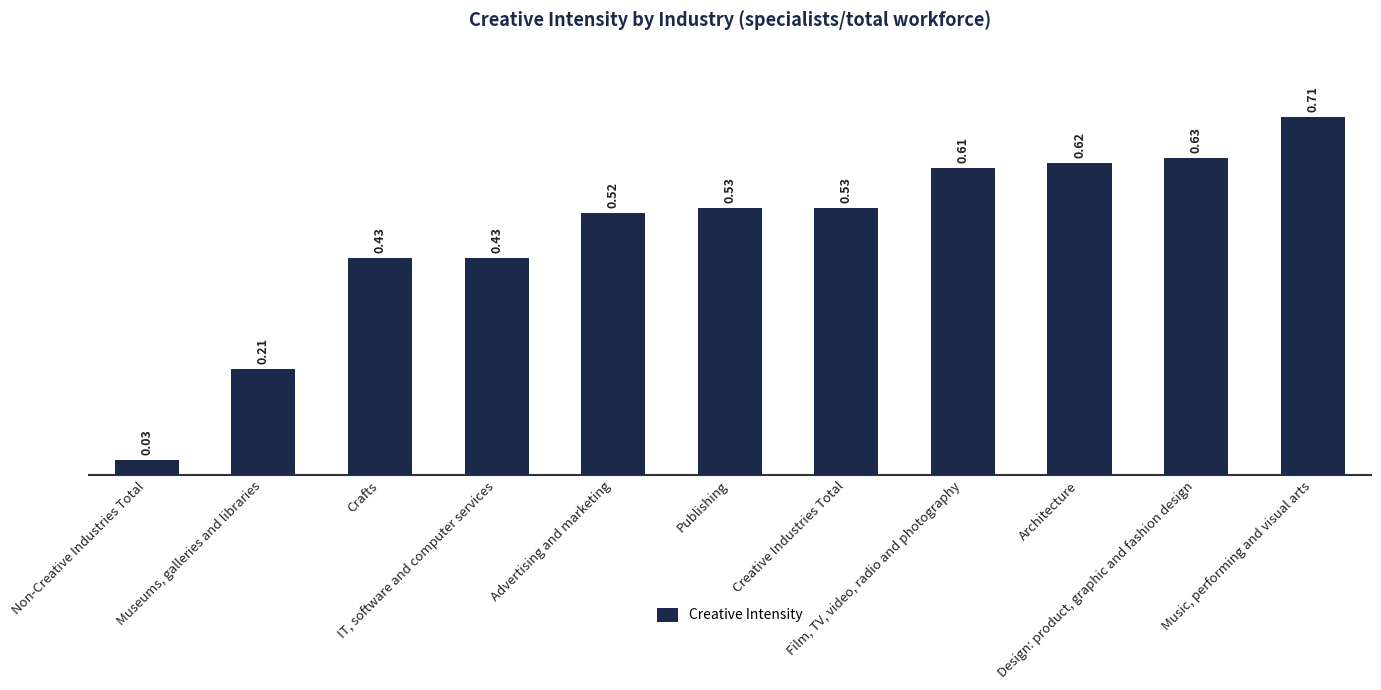

The value at IT, software and computer services is 0.4. True or false?

True